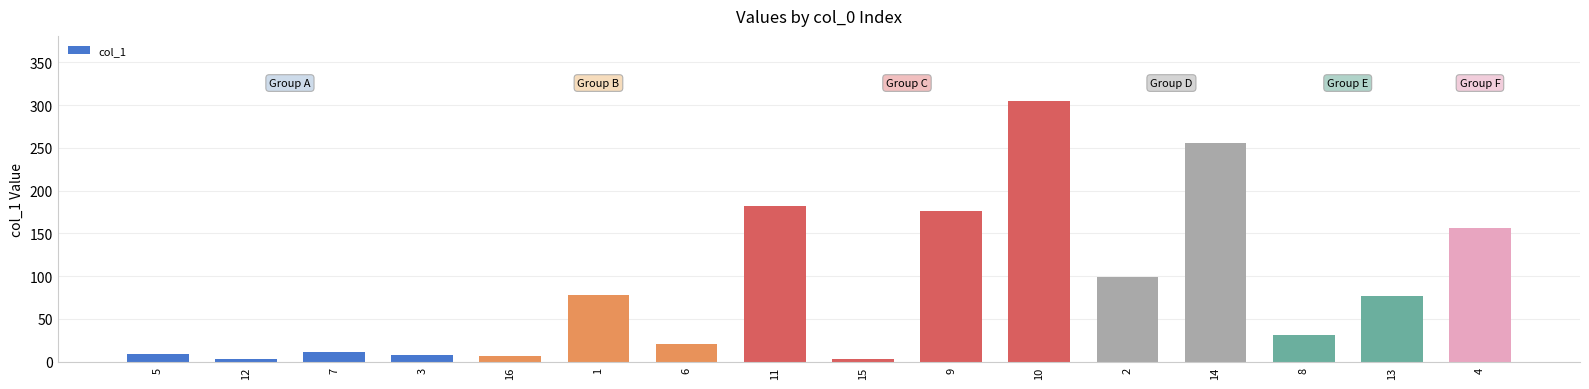

Between 10 and 5, which is larger?

10